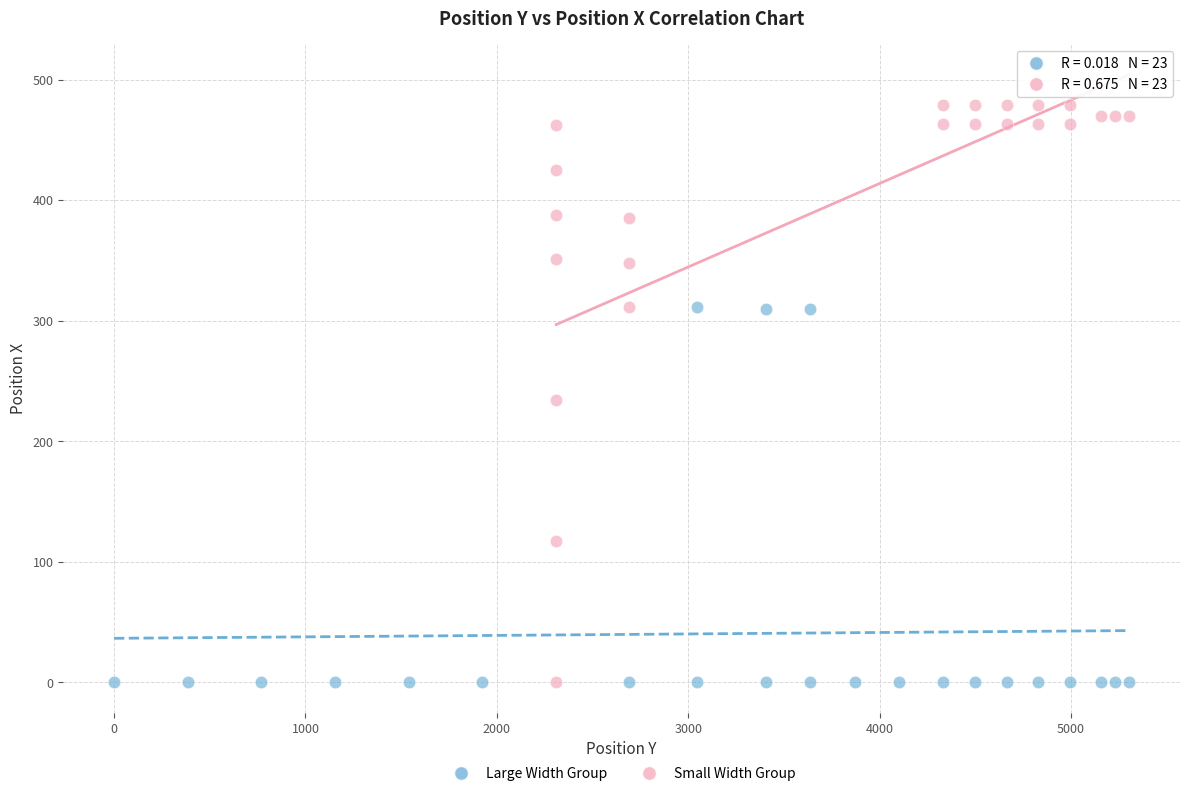

Which series contains the highest Y value?

Small Width Group